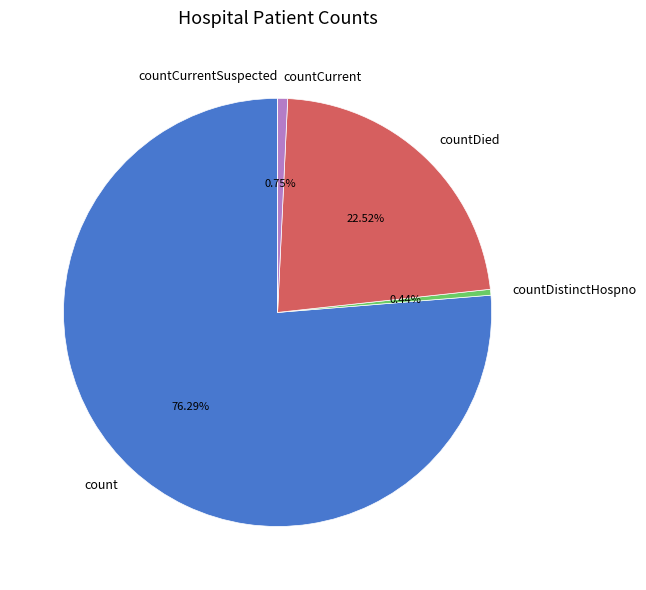

What is the majority slice?

count